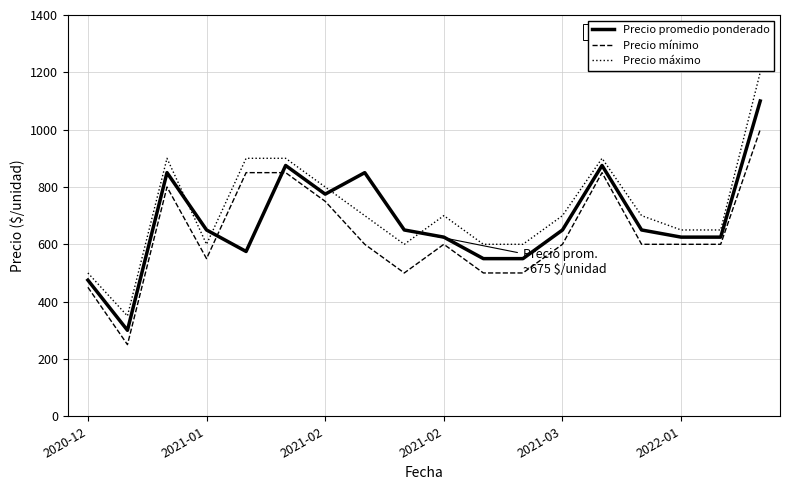

What is the maximum value for Precio promedio ponderado?

1100